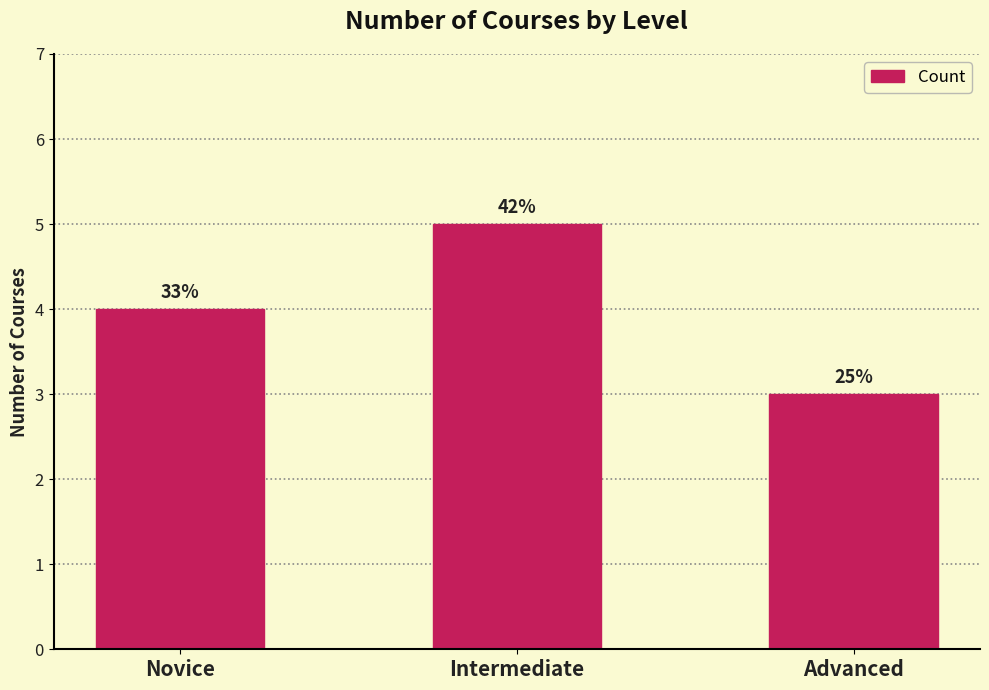

What is the average value?

4